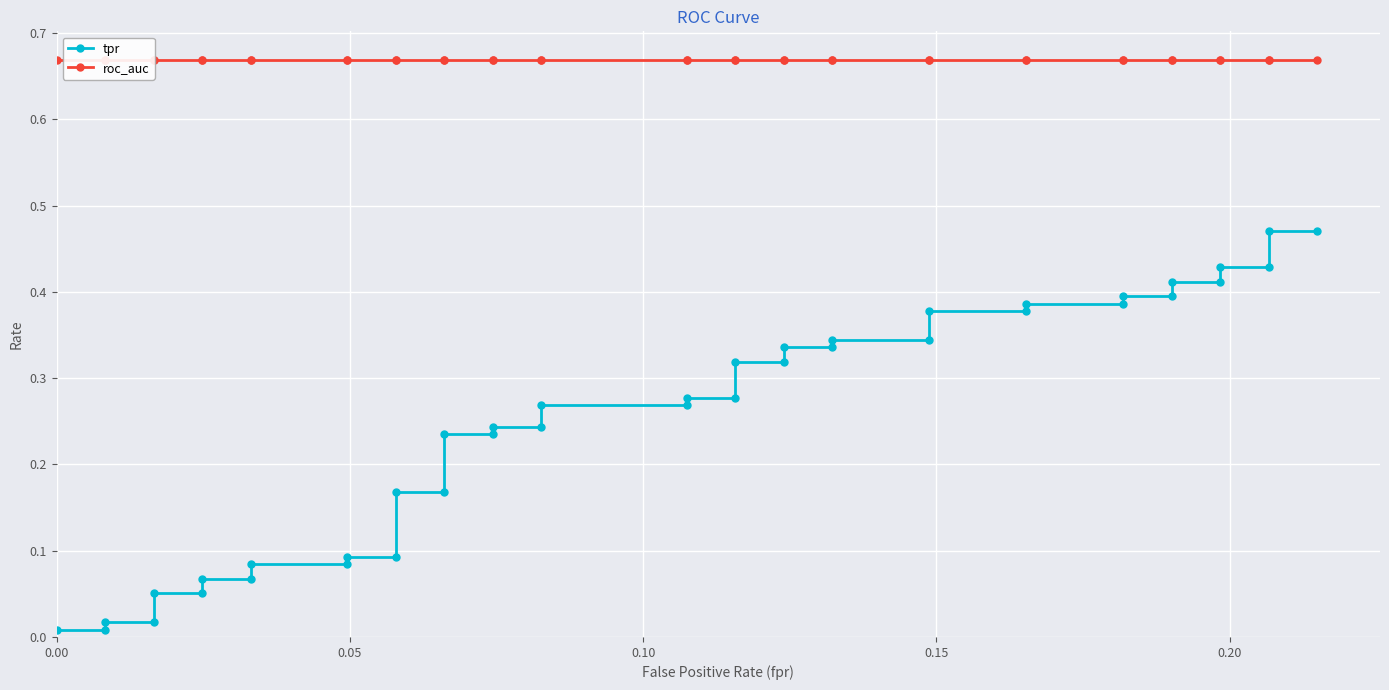

True or false: roc_auc and tpr intersect in this chart.

False